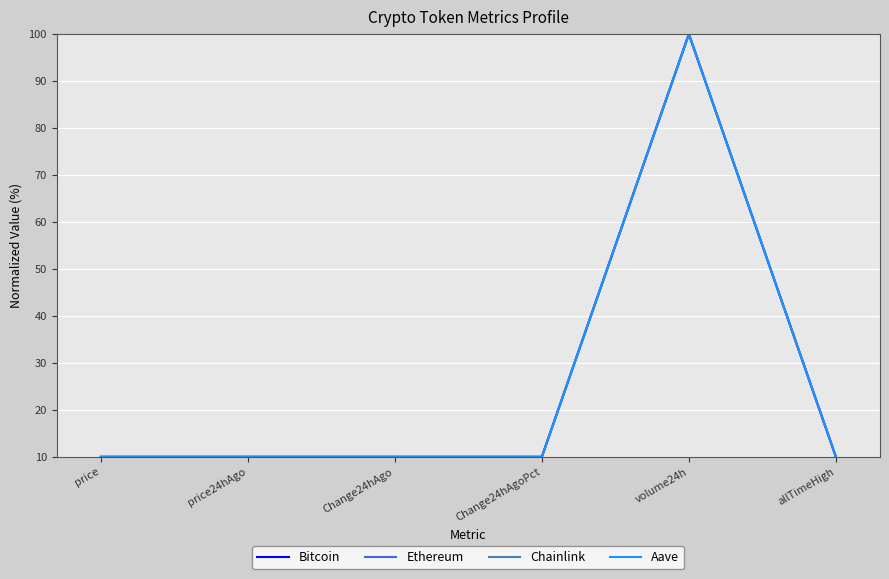

The Aave series shows 10.0 at Change24hAgo. True or false?

True